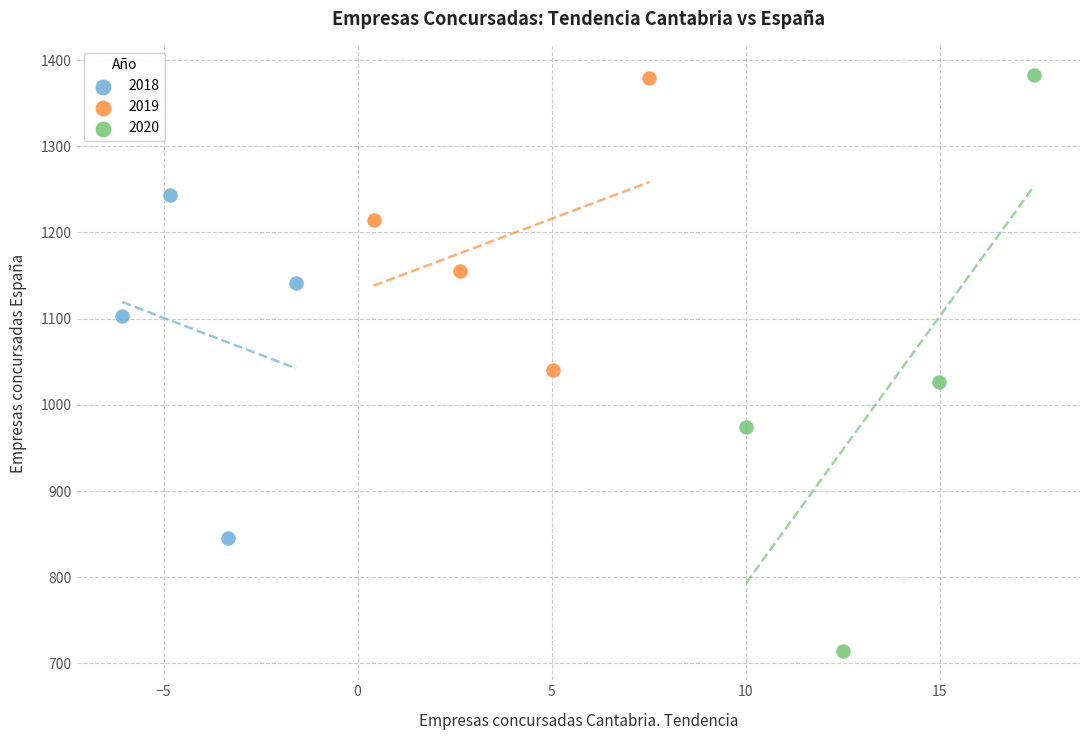

Which series has the largest Y range (max minus min)?

2020